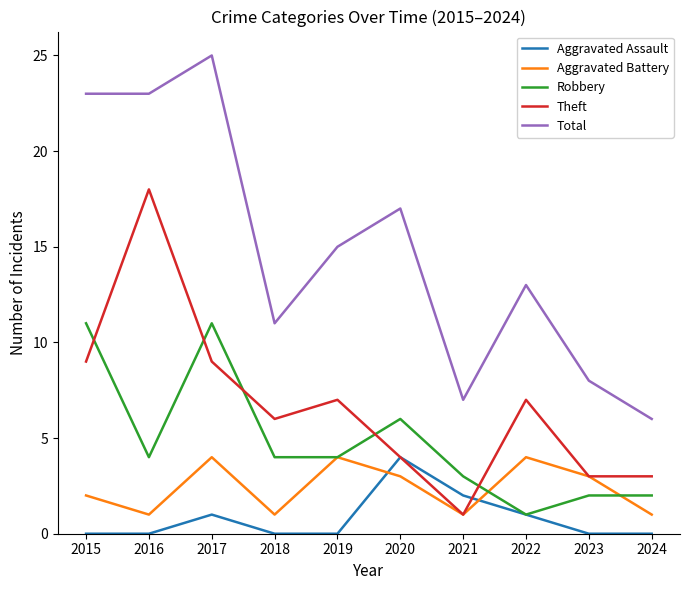

At how many categories does at least one series exceed 22?

3